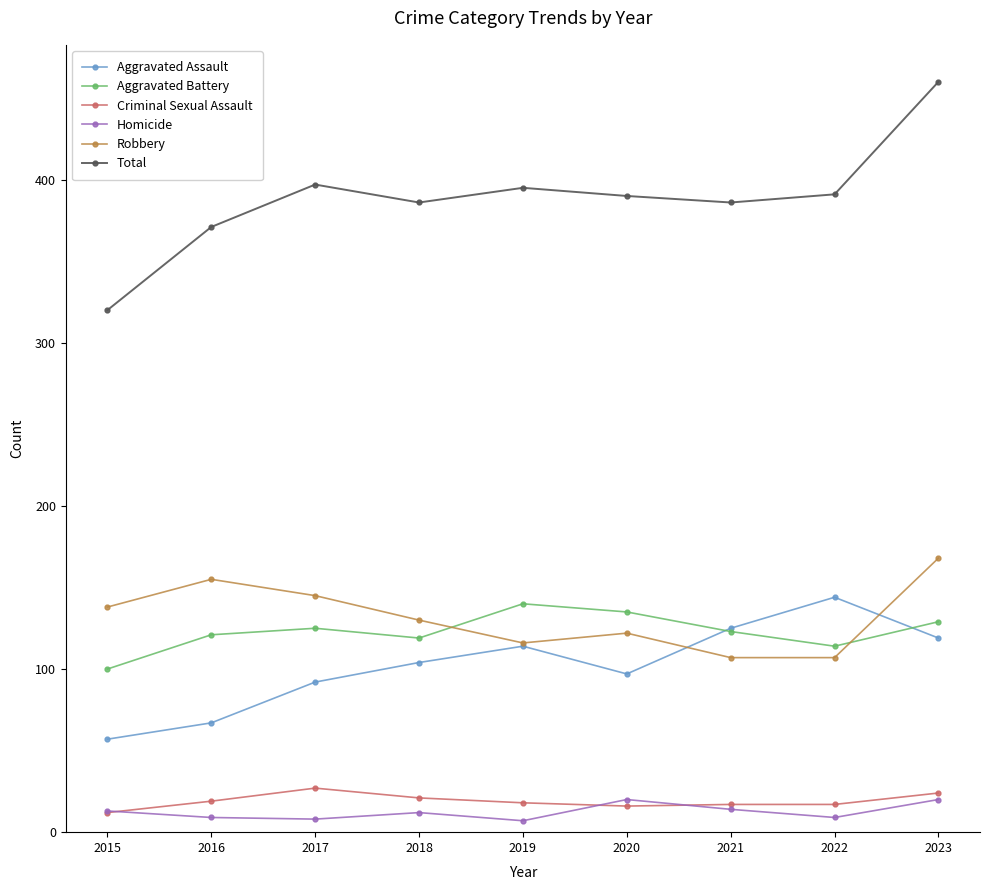

Which series has the widest spread of values?

Total